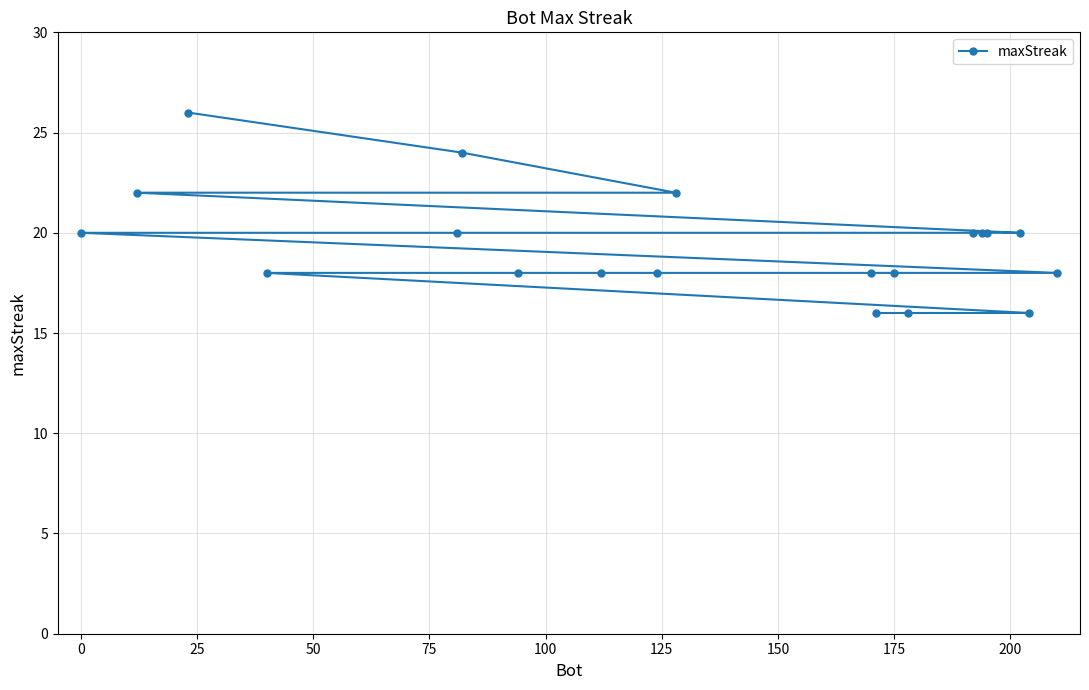

What is the difference between the maximum and minimum values?

10